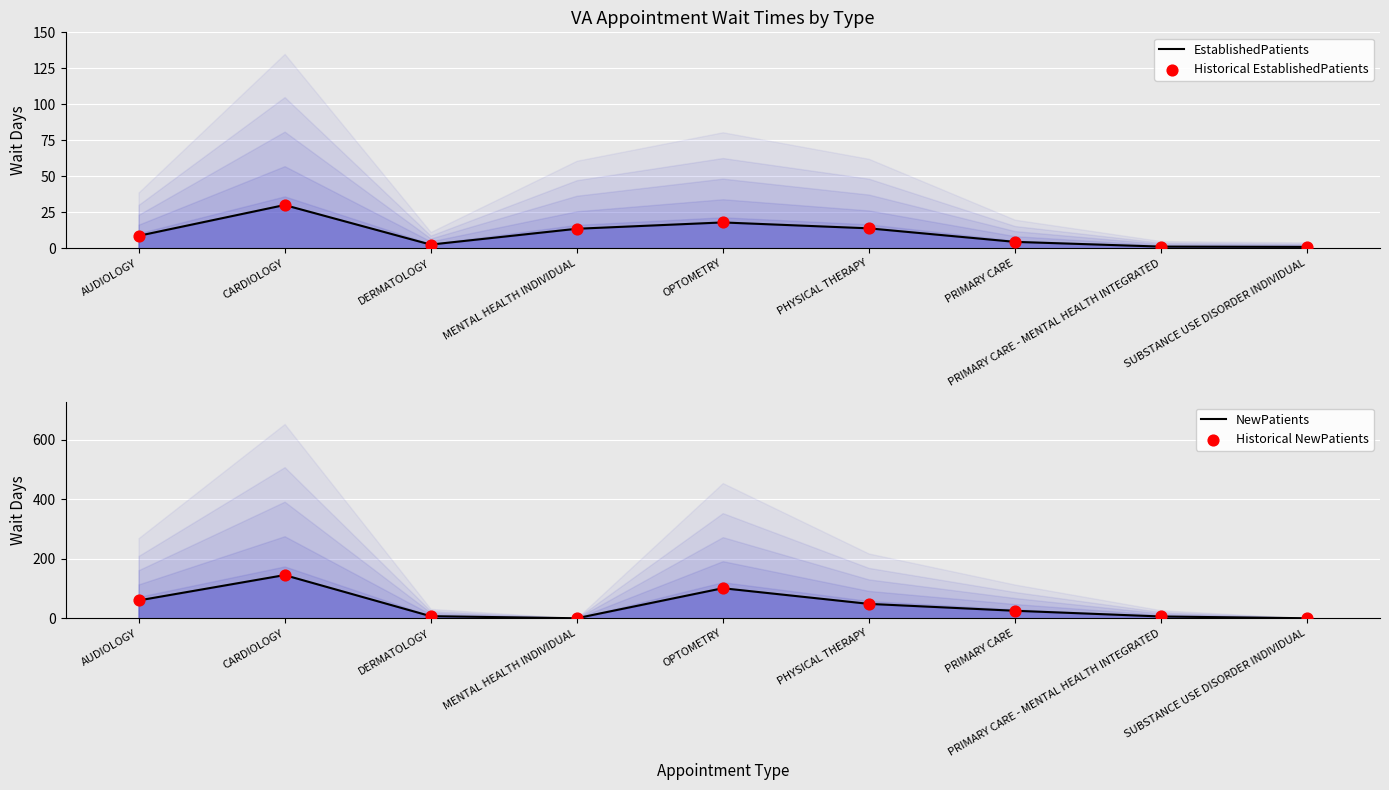

Which series has the largest Y range (max minus min)?

NewPatients